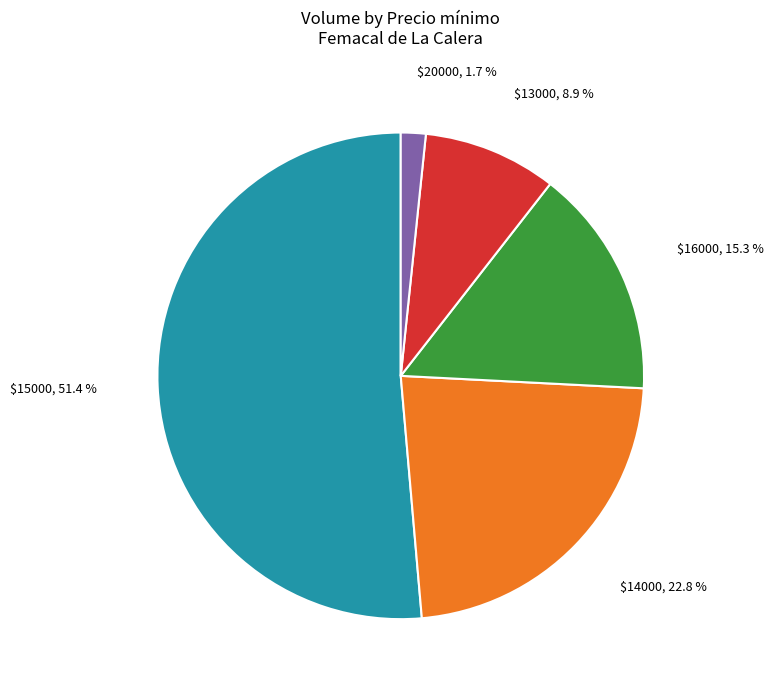

How many slices are in this pie chart?

5